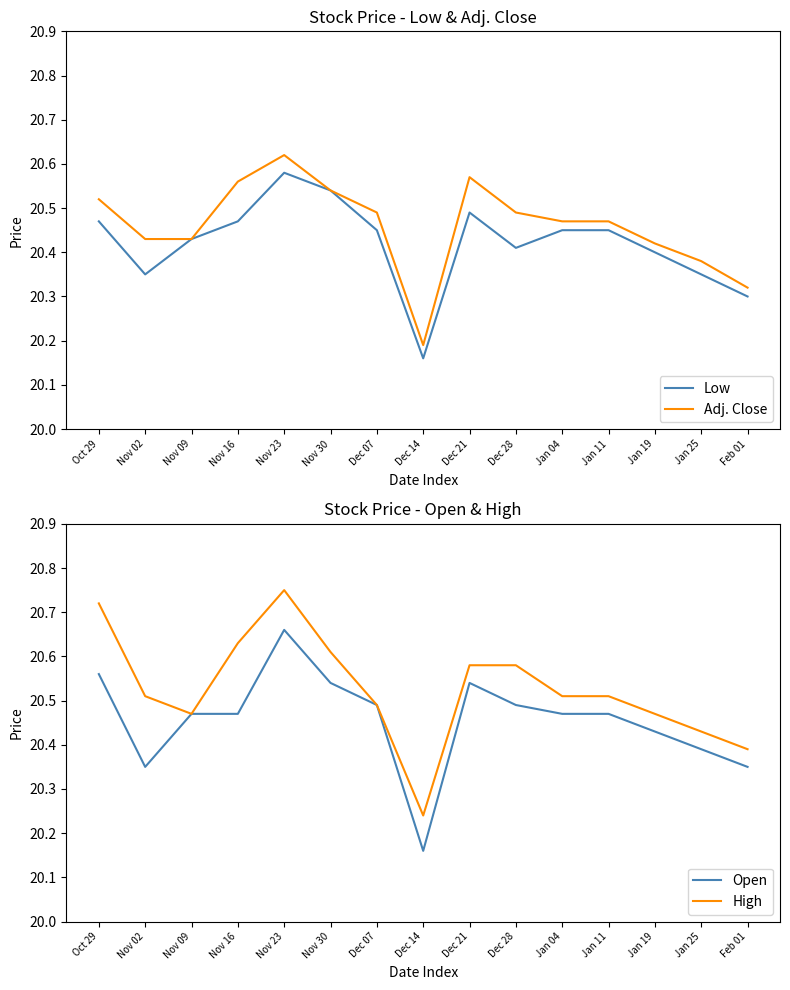

Is the value of Open at Nov 23 greater than the value of Low at Jan 25?

Yes